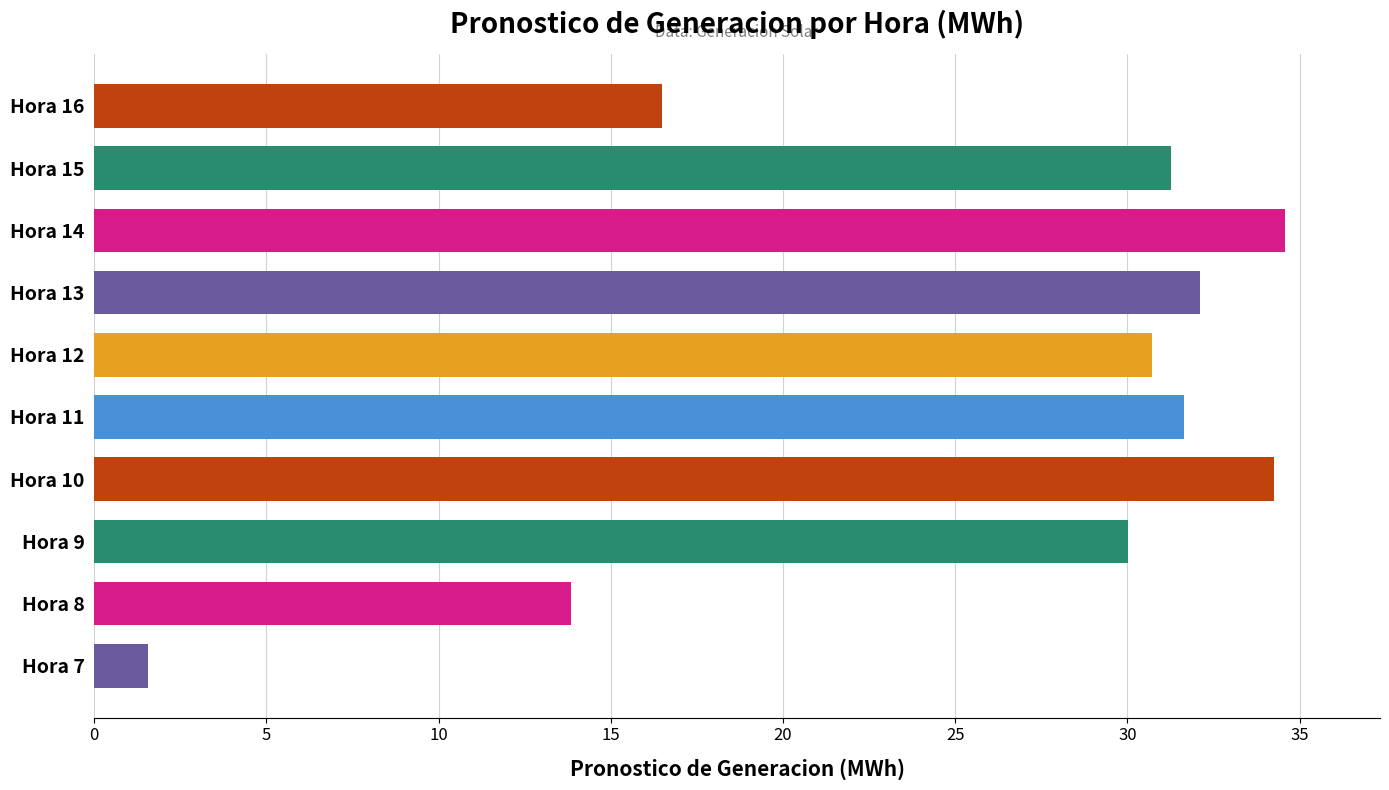

List the labels in order of value, largest first.

Hora 14, Hora 10, Hora 13, Hora 11, Hora 15, Hora 12, Hora 9, Hora 16, Hora 8, Hora 7